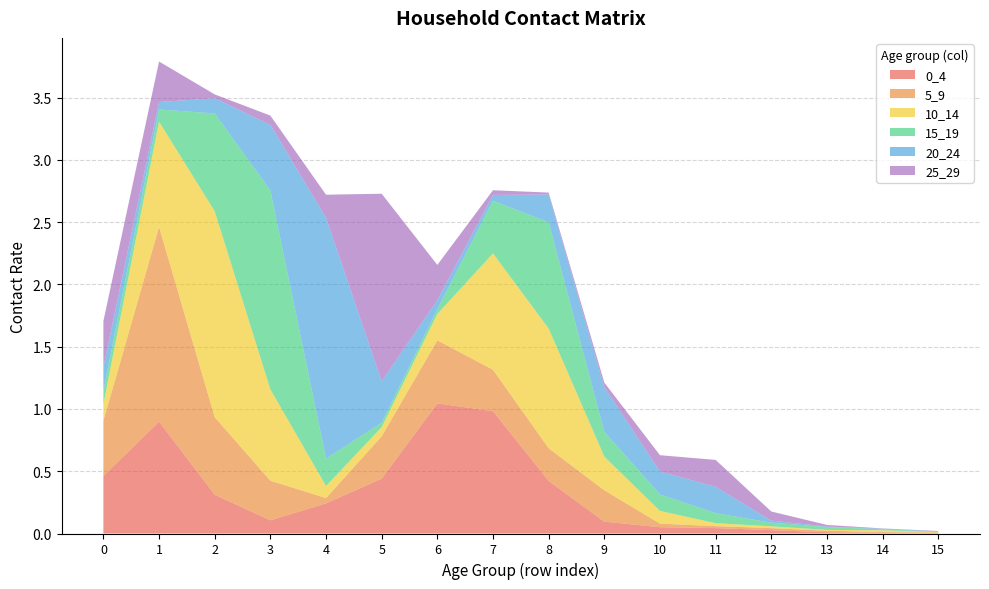

Reading left to right, extract all data points from this chart.

0_4: 0=0.5	1=0.9	2=0.3	3=0.1	4=0.2	5=0.4	6=1.0	7=1.0	8=0.4	9=0.1	10=0.1	11=0.0	12=0.0	13=0.0	14=0.0	15=0.0
5_9: 0=0.4	1=1.6	2=0.6	3=0.3	4=0.0	5=0.3	6=0.5	7=0.3	8=0.3	9=0.3	10=0.0	11=0.0	12=0.0	13=0.0	14=0.0	15=0.0
10_14: 0=0.1	1=0.8	2=1.7	3=0.7	4=0.1	5=0.1	6=0.2	7=0.9	8=1.0	9=0.3	10=0.1	11=0.0	12=0.0	13=0.0	14=0.0	15=0.0
15_19: 0=0.1	1=0.1	2=0.8	3=1.6	4=0.2	5=0.0	6=0.0	7=0.4	8=0.9	9=0.2	10=0.1	11=0.1	12=0.0	13=0.0	14=0.0	15=0.0
20_24: 0=0.2	1=0.1	2=0.1	3=0.5	4=1.9	5=0.3	6=0.1	7=0.0	8=0.2	9=0.4	10=0.2	11=0.2	12=0.0	13=0.0	14=0.0	15=0.0
25_29: 0=0.4	1=0.3	2=0.0	3=0.1	4=0.2	5=1.5	6=0.3	7=0.0	8=0.0	9=0.0	10=0.1	11=0.2	12=0.1	13=0.0	14=0.0	15=0.0